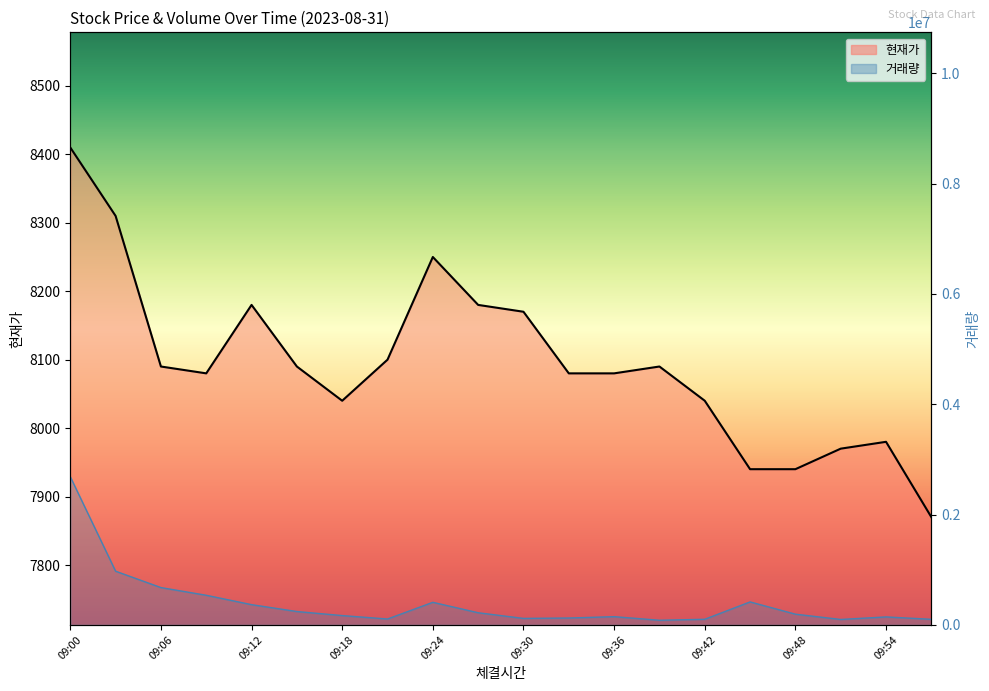

How many data points does each series have?

20